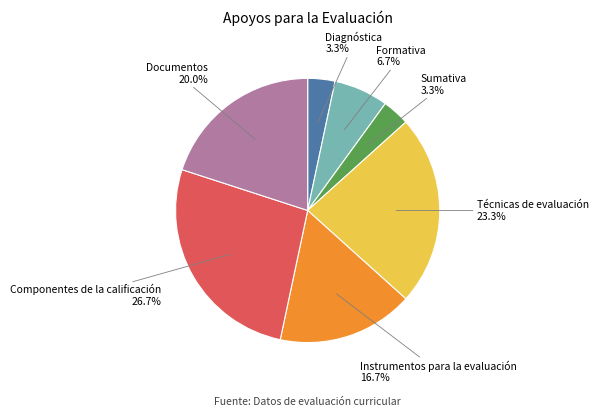

Is there any slice that represents more than half of the pie?

No